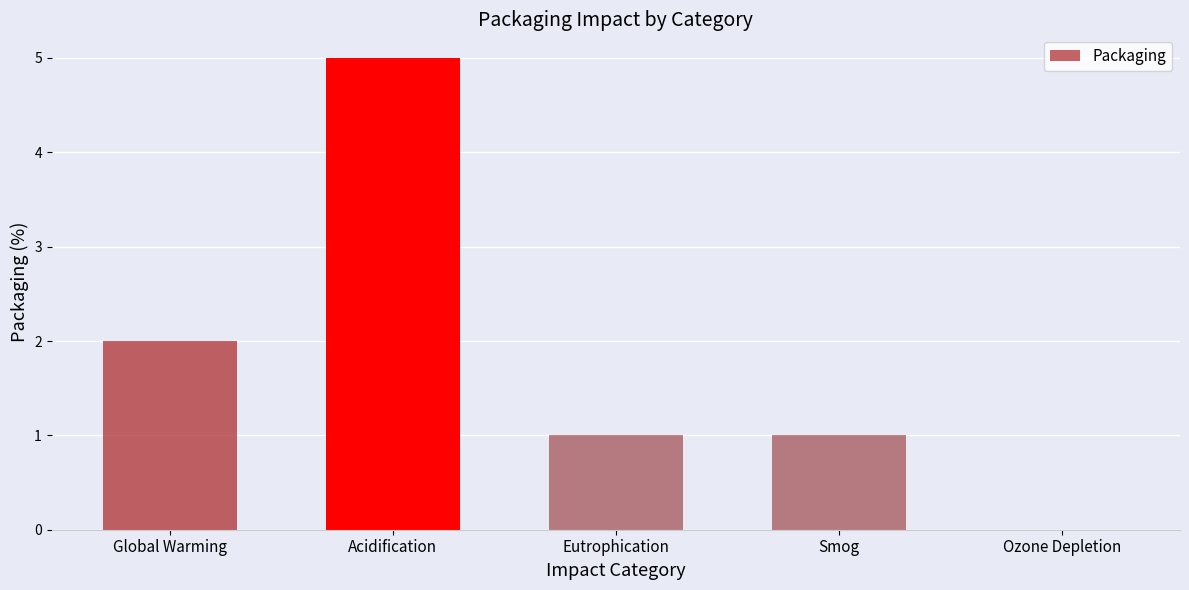

The chart shows a value of 3 at Ozone Depletion. True or false?

False